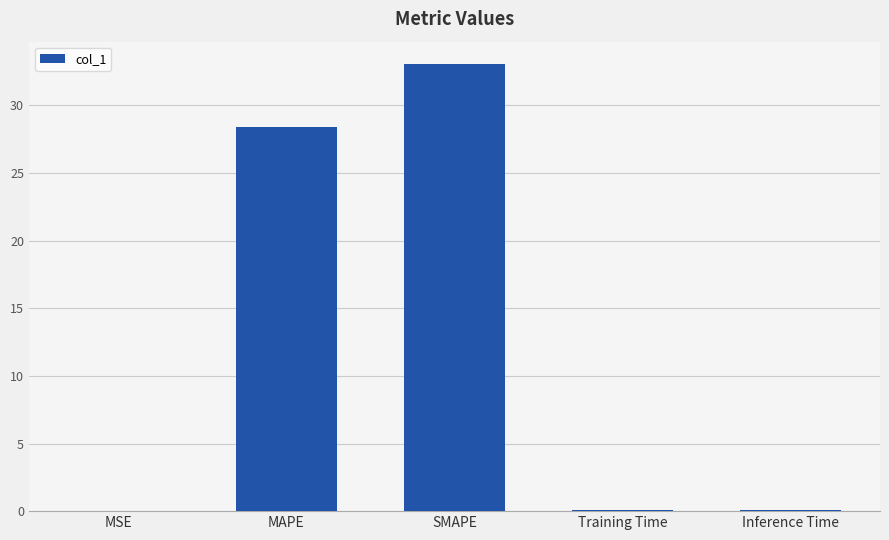

At which category does the chart reach its peak across all series?

SMAPE